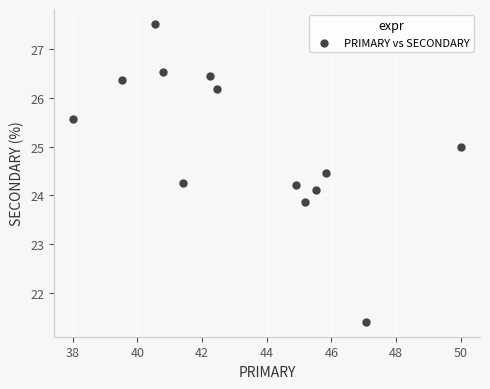

What is the range of Y values (max minus min)?

6.1